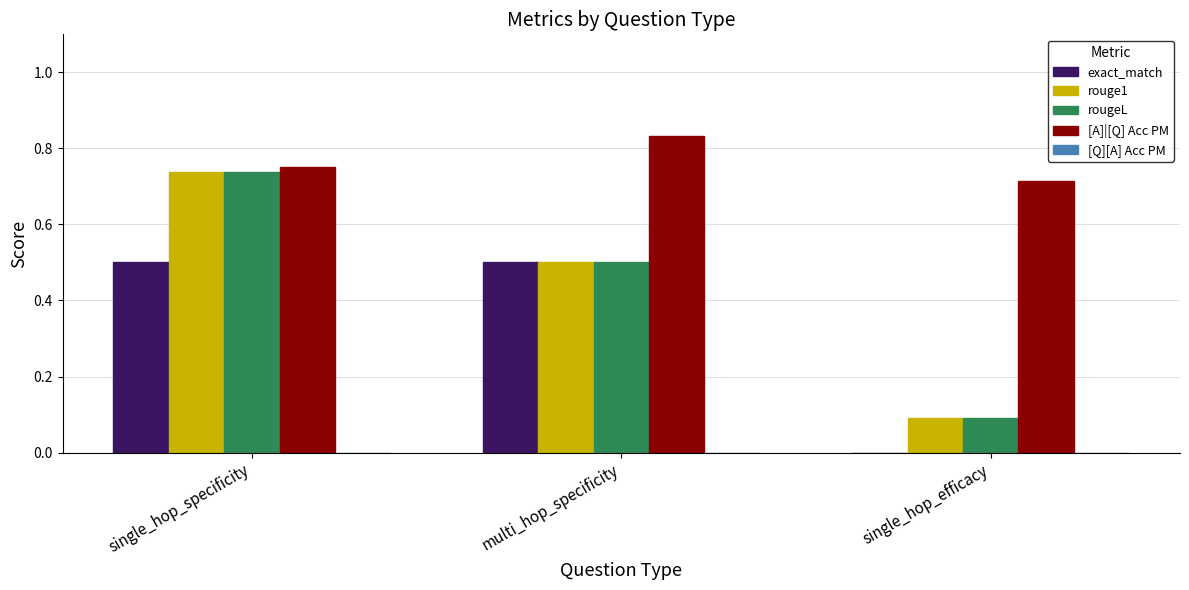

Are the bars horizontal?

No